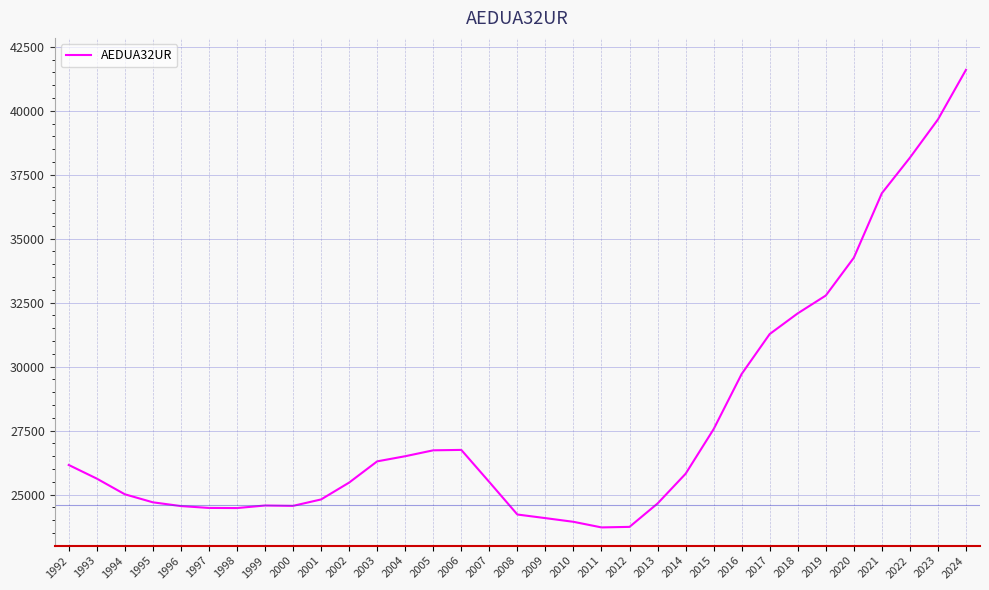

What is the sum of the values at 2008 and 2011?

47936